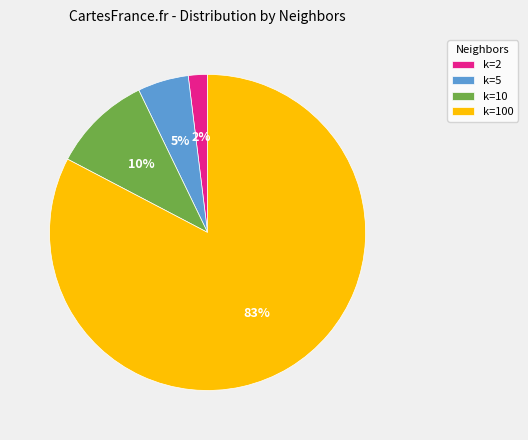

To the nearest percent, what percentage of the pie is k=10?

10%